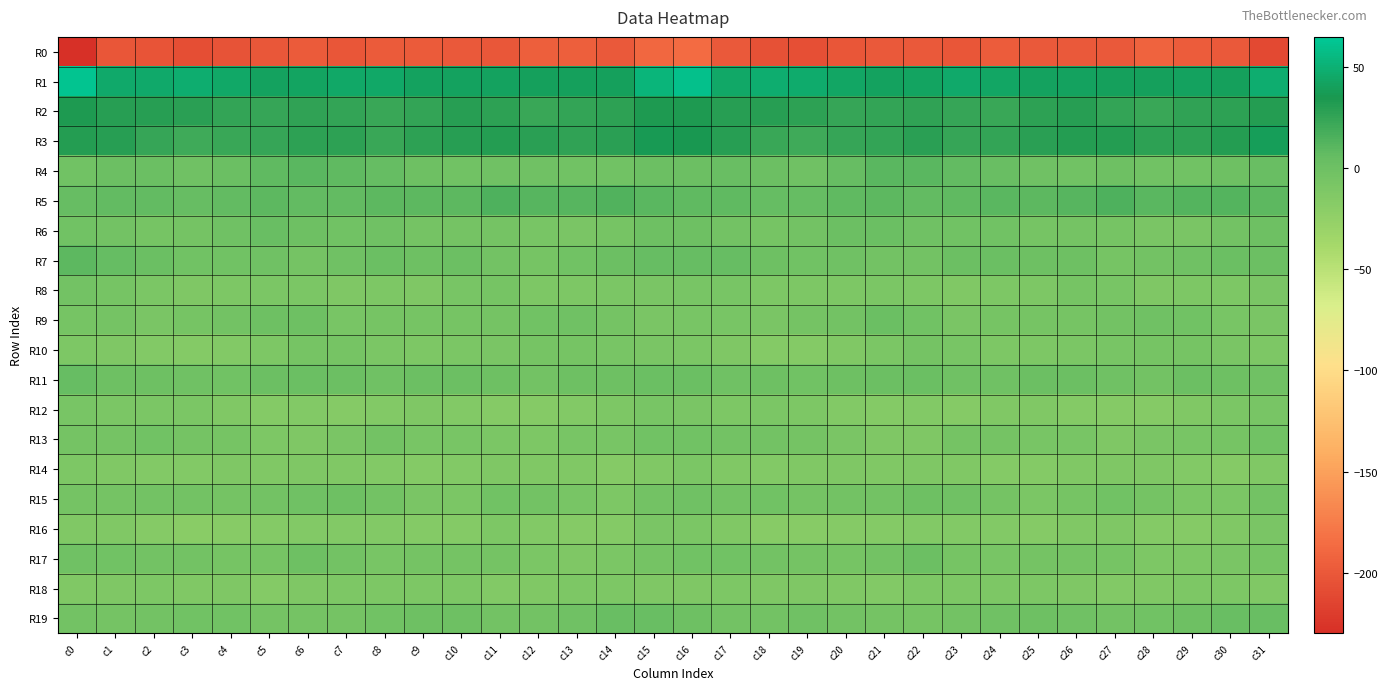

Reading right to left, list all the values displayed in this chart.

R0: c31=-210.6	c30=-199.2	c29=-197.1	c28=-192.7	c27=-199.5	c26=-199.0	c25=-199.8	c24=-197.3	c23=-201.3	c22=-199.8	c21=-199.3	c20=-202.2	c19=-206.7	c18=-205.5	c17=-199.5	c16=-187.0	c15=-188.6	c14=-199.5	c13=-194.6	c12=-194.6	c11=-200.5	c10=-199.2	c9=-198.9	c8=-198.1	c7=-201.6	c6=-198.8	c5=-200.3	c4=-204.0	c3=-207.5	c2=-203.3	c1=-201.2	c0=-228.9
R1: c31=48.6	c30=40.7	c29=40.9	c28=40.1	c27=40.4	c26=41.8	c25=41.0	c24=43.6	c23=45.5	c22=43.1	c21=41.1	c20=44.1	c19=47.6	c18=48.3	c17=45.1	c16=59.5	c15=52.9	c14=40.1	c13=40.8	c12=39.8	c11=41.1	c10=41.5	c9=41.4	c8=45.1	c7=45.0	c6=42.1	c5=41.7	c4=45.3	c3=48.8	c2=45.7	c1=46.2	c0=62.1
R2: c31=31.4	c30=27.7	c29=26.8	c28=23.3	c27=25.1	c26=29.4	c25=27.2	c24=22.9	c23=24.1	c22=26.3	c21=25.5	c20=23.6	c19=27.2	c18=30.1	c17=30.3	c16=33.8	c15=33.9	c14=27.0	c13=25.6	c12=22.9	c11=27.4	c10=29.4	c9=25.1	c8=23.1	c7=25.2	c6=26.5	c5=24.1	c4=24.9	c3=28.7	c2=29.5	c1=29.9	c0=32.8
R3: c31=38.5	c30=31.0	c29=27.0	c28=27.3	c27=30.7	c26=30.8	c25=28.8	c24=24.8	c23=24.6	c22=28.7	c21=25.5	c20=23.6	c19=21.2	c18=22.4	c17=29.3	c16=35.1	c15=36.2	c14=28.7	c13=26.7	c12=28.8	c11=31.0	c10=30.3	c9=27.7	c8=23.3	c7=27.1	c6=27.6	c5=24.6	c4=23.1	c3=20.8	c2=24.1	c1=30.0	c0=30.5
R4: c31=3.0	c30=-0.5	c29=-2.7	c28=-2.0	c27=-0.0	c26=-2.2	c25=-1.7	c24=3.9	c23=6.6	c22=9.7	c21=9.7	c20=4.2	c19=-0.8	c18=0.9	c17=3.0	c16=0.6	c15=1.0	c14=-1.9	c13=-2.9	c12=-0.8	c11=-0.7	c10=-2.7	c9=0.4	c8=5.1	c7=7.4	c6=10.4	c5=8.0	c4=2.2	c3=-0.9	c2=1.9	c1=1.0	c0=-2.0
R5: c31=9.3	c30=12.7	c29=12.6	c28=10.4	c27=14.9	c26=11.0	c25=8.7	c24=10.0	c23=8.3	c22=6.4	c21=8.8	c20=8.1	c19=5.2	c18=6.2	c17=7.7	c16=7.5	c15=10.2	c14=13.4	c13=11.1	c12=11.8	c11=14.8	c10=9.2	c9=9.3	c8=9.7	c7=7.1	c6=7.1	c5=9.0	c4=7.3	c3=4.6	c2=7.1	c1=6.3	c0=5.0
R6: c31=-0.1	c30=-3.4	c29=-8.2	c28=-7.6	c27=-5.7	c26=-4.8	c25=-5.5	c24=-2.1	c23=-2.2	c22=-1.1	c21=2.5	c20=0.9	c19=-3.8	c18=-5.6	c17=-3.6	c16=-0.4	c15=0.3	c14=-5.4	c13=-8.5	c12=-7.1	c11=-4.9	c10=-5.3	c9=-4.6	c8=-1.8	c7=-2.1	c6=0.4	c5=3.2	c4=-1.2	c3=-5.1	c2=-5.4	c1=-3.4	c0=-2.5
R7: c31=0.8	c30=2.1	c29=-1.3	c28=-3.9	c27=-5.5	c26=-0.2	c25=-0.6	c24=1.6	c23=0.5	c22=-3.9	c21=-3.5	c20=-0.8	c19=-2.6	c18=-0.2	c17=5.1	c16=4.2	c15=4.8	c14=1.1	c13=-2.1	c12=-5.4	c11=-3.5	c10=0.5	c9=-0.3	c8=2.0	c7=-0.9	c6=-4.6	c5=-1.5	c4=-1.9	c3=-2.1	c2=1.7	c1=6.2	c0=9.0
R8: c31=-8.4	c30=-10.2	c29=-10.0	c28=-11.3	c27=-6.9	c26=-6.0	c25=-10.5	c24=-10.6	c23=-12.3	c22=-10.3	c21=-9.0	c20=-10.6	c19=-10.5	c18=-10.9	c17=-6.6	c16=-6.6	c15=-8.2	c14=-9.7	c13=-10.9	c12=-10.3	c11=-5.8	c10=-7.2	c9=-11.2	c8=-10.9	c7=-11.9	c6=-9.3	c5=-9.5	c4=-10.7	c3=-11.1	c2=-9.4	c1=-5.3	c0=-3.8
R9: c31=-8.6	c30=-6.6	c29=-2.1	c28=-1.3	c27=-3.3	c26=-6.3	c25=-5.6	c24=-5.8	c23=-7.9	c22=-2.9	c21=1.7	c20=-3.1	c19=-4.2	c18=-8.3	c17=-6.5	c16=-6.5	c15=-7.6	c14=-4.6	c13=-1.4	c12=-1.9	c11=-5.1	c10=-5.9	c9=-5.7	c8=-6.3	c7=-7.4	c6=0.0	c5=0.0	c4=-3.8	c3=-5.6	c2=-8.3	c1=-5.2	c0=-5.6
R10: c31=-10.0	c30=-8.2	c29=-5.7	c28=-6.3	c27=-6.7	c26=-9.7	c25=-10.0	c24=-10.4	c23=-6.8	c22=-5.1	c21=-9.5	c20=-12.4	c19=-15.2	c18=-14.7	c17=-12.1	c16=-9.0	c15=-8.1	c14=-7.3	c13=-5.5	c12=-6.3	c11=-8.2	c10=-9.7	c9=-10.5	c8=-9.2	c7=-5.7	c6=-6.4	c5=-11.1	c4=-13.4	c3=-15.3	c2=-13.7	c1=-11.3	c0=-10.1
R11: c31=-0.7	c30=-0.1	c29=0.6	c28=-3.2	c27=-1.6	c26=1.6	c25=1.5	c24=-0.7	c23=-1.1	c22=2.3	c21=1.1	c20=-0.5	c19=-2.7	c18=0.1	c17=-0.8	c16=1.9	c15=1.9	c14=-0.2	c13=-0.2	c12=-3.6	c11=0.0	c10=1.6	c9=1.3	c8=-1.8	c7=0.6	c6=2.1	c5=0.8	c4=-1.9	c3=-1.7	c2=-0.1	c1=-0.3	c0=4.7
R12: c31=-6.9	c30=-9.2	c29=-12.7	c28=-16.2	c27=-16.7	c26=-14.9	c25=-12.9	c24=-12.7	c23=-16.4	c22=-14.5	c21=-14.6	c20=-14.3	c19=-10.7	c18=-8.8	c17=-9.9	c16=-8.4	c15=-7.0	c14=-10.4	c13=-14.2	c12=-16.6	c11=-16.3	c10=-14.2	c9=-12.1	c8=-14.3	c7=-16.2	c6=-13.9	c5=-15.2	c4=-12.6	c3=-9.8	c2=-9.3	c1=-9.9	c0=-7.5
R13: c31=-2.2	c30=-6.1	c29=-7.5	c28=-8.7	c27=-11.6	c26=-7.3	c25=-7.0	c24=-4.3	c23=-4.7	c22=-11.5	c21=-11.2	c20=-8.0	c19=-4.9	c18=-3.1	c17=-3.7	c16=-2.0	c15=-2.6	c14=-6.9	c13=-7.6	c12=-10.4	c11=-9.9	c10=-7.0	c9=-6.5	c8=-3.2	c7=-7.7	c6=-12.0	c5=-10.2	c4=-6.3	c3=-4.3	c2=-3.0	c1=-4.5	c0=-4.3
R14: c31=-13.2	c30=-16.8	c29=-13.6	c28=-11.9	c27=-11.9	c26=-12.8	c25=-15.0	c24=-14.7	c23=-12.8	c22=-11.9	c21=-12.7	c20=-11.7	c19=-13.2	c18=-13.7	c17=-13.0	c16=-9.7	c15=-13.1	c14=-16.3	c13=-12.4	c12=-12.3	c11=-11.2	c10=-14.1	c9=-15.1	c8=-14.2	c7=-12.3	c6=-11.9	c5=-12.5	c4=-11.8	c3=-14.0	c2=-13.6	c1=-12.7	c0=-10.6
R15: c31=-3.9	c30=-9.0	c29=-9.0	c28=-4.7	c27=-2.1	c26=-6.4	c25=-9.5	c24=-4.8	c23=-1.3	c22=0.3	c21=-3.2	c20=-3.5	c19=-4.4	c18=-2.1	c17=-3.7	c16=-1.7	c15=-4.1	c14=-10.0	c13=-7.5	c12=-3.5	c11=-2.3	c10=-8.9	c9=-8.0	c8=-3.1	c7=-0.1	c6=-1.2	c5=-3.3	c4=-4.3	c3=-3.2	c2=-3.1	c1=-4.2	c0=-4.9
R16: c31=-7.7	c30=-12.8	c29=-16.3	c28=-14.9	c27=-11.6	c26=-13.1	c25=-15.7	c24=-14.4	c23=-14.0	c22=-13.5	c21=-14.8	c20=-16.3	c19=-17.9	c18=-17.7	c17=-12.9	c16=-9.2	c15=-8.2	c14=-14.9	c13=-16.0	c12=-14.1	c11=-10.9	c10=-14.8	c9=-15.3	c8=-13.7	c7=-13.9	c6=-14.4	c5=-15.6	c4=-16.8	c3=-18.2	c2=-16.3	c1=-12.5	c0=-12.9
R17: c31=-6.3	c30=-8.0	c29=-10.9	c28=-10.6	c27=-5.4	c26=-4.4	c25=-4.6	c24=-6.5	c23=-5.9	c22=0.5	c21=-3.5	c20=-6.4	c19=-4.2	c18=-3.3	c17=-2.5	c16=-2.1	c15=-4.4	c14=-9.6	c13=-11.3	c12=-8.9	c11=-4.5	c10=-4.2	c9=-5.2	c8=-6.8	c7=-3.3	c6=0.1	c5=-5.8	c4=-5.7	c3=-3.6	c2=-3.2	c1=-2.7	c0=-1.7
R18: c31=-12.8	c30=-10.4	c29=-10.5	c28=-12.4	c27=-13.7	c26=-11.9	c25=-10.0	c24=-10.0	c23=-10.5	c22=-10.5	c21=-14.5	c20=-12.7	c19=-12.1	c18=-11.3	c17=-10.7	c16=-12.0	c15=-11.3	c14=-10.2	c13=-11.0	c12=-13.2	c11=-13.6	c10=-10.4	c9=-10.1	c8=-10.0	c7=-10.4	c6=-11.5	c5=-14.9	c4=-11.5	c3=-12.6	c2=-10.6	c1=-12.0	c0=-13.0
R19: c31=3.8	c30=3.9	c29=-0.3	c28=-2.5	c27=-3.7	c26=-1.2	c25=0.4	c24=-1.4	c23=-4.1	c22=-5.4	c21=-4.7	c20=-3.2	c19=-1.2	c18=-3.3	c17=-3.7	c16=-0.0	c15=3.8	c14=2.8	c13=-1.4	c12=-3.2	c11=-3.1	c10=-0.4	c9=0.2	c8=-2.4	c7=-4.6	c6=-5.0	c5=-4.5	c4=-1.9	c3=-2.0	c2=-3.5	c1=-4.8	c0=-3.7